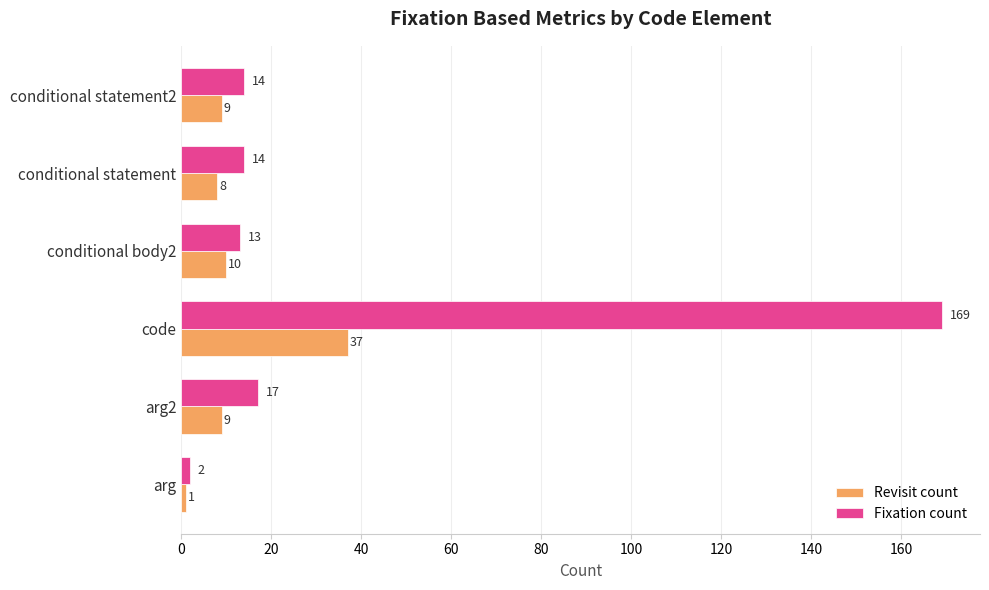

How many values in the Revisit count series are below 9?

2